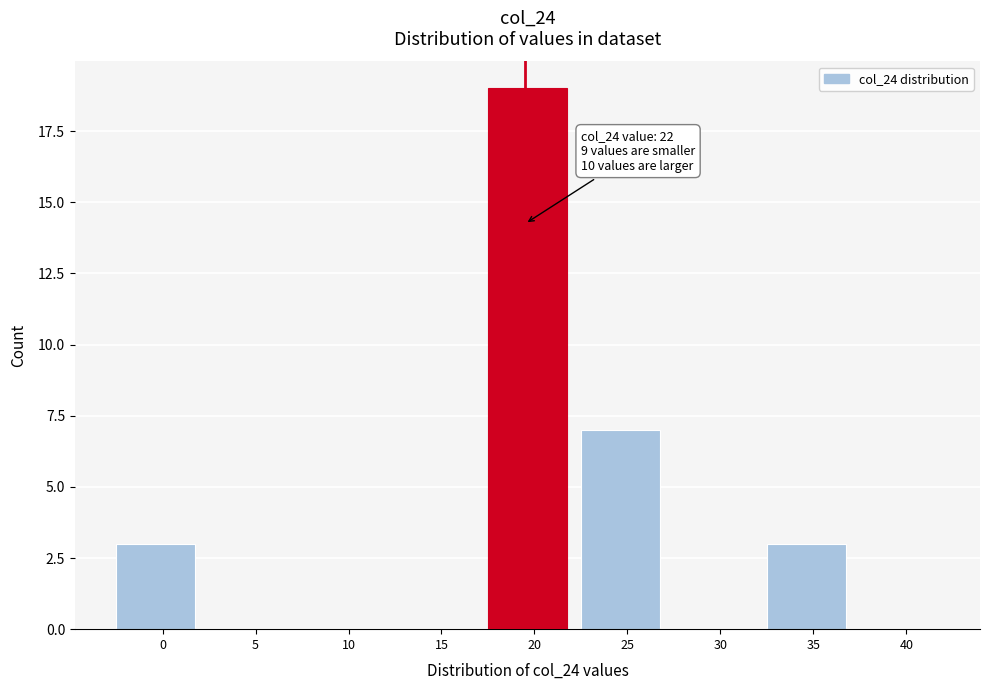

Reading left to right, list all the values displayed in this chart.

0=3	5=0	10=0	15=0	20=19	25=7	30=0	35=3	40=0